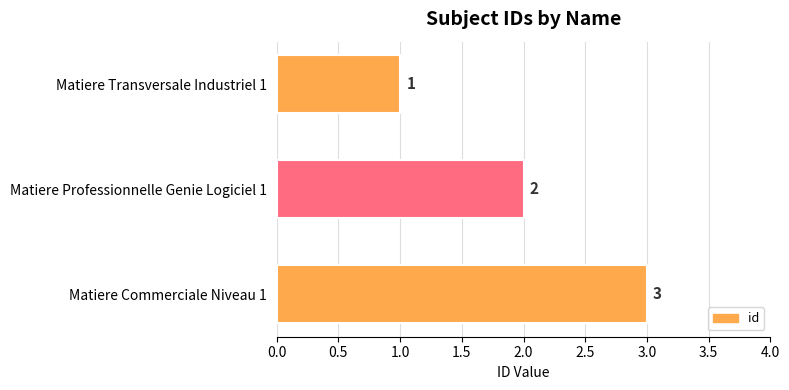

What is the label of the 2nd bar from the top?

Matiere Professionnelle Genie Logiciel 1